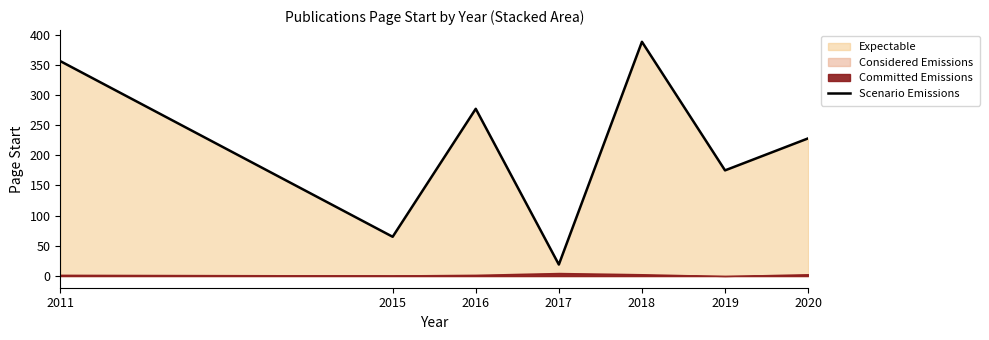

Rank the categories by value from highest to lowest.

2018, 2011, 2016, 2020, 2019, 2015, 2017